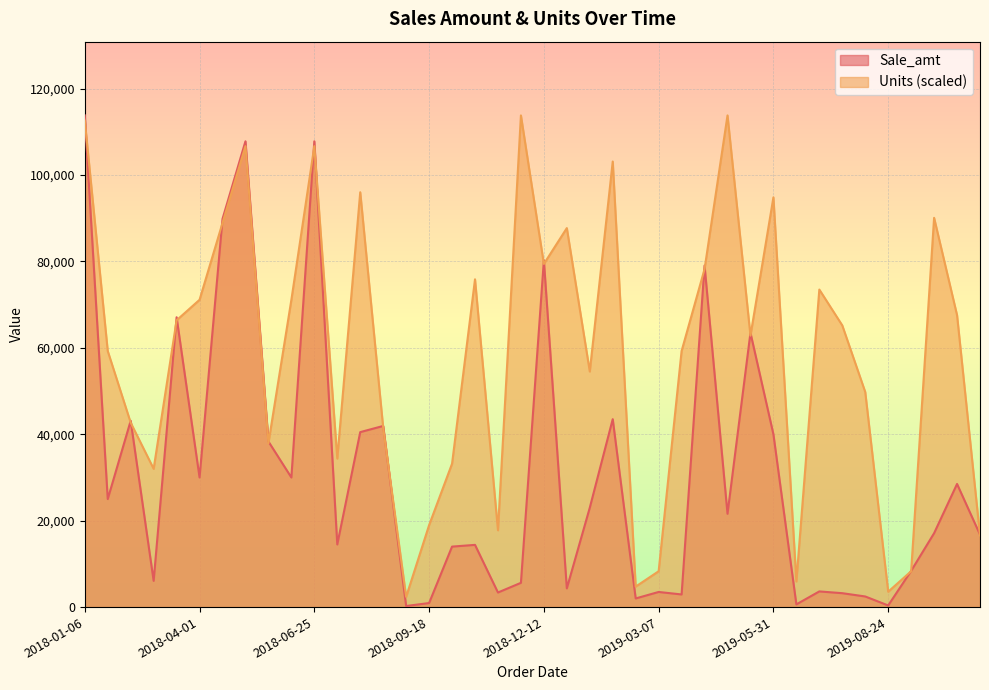

List the series in order of their peak value, highest first.

Sale_amt, Units